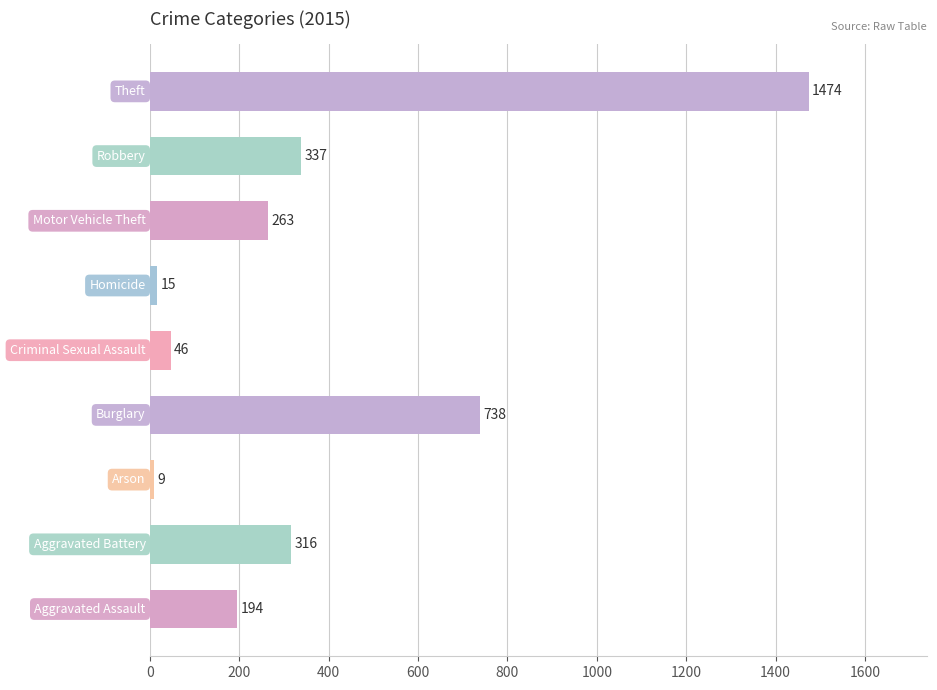

What is the minimum value shown in the chart?

9